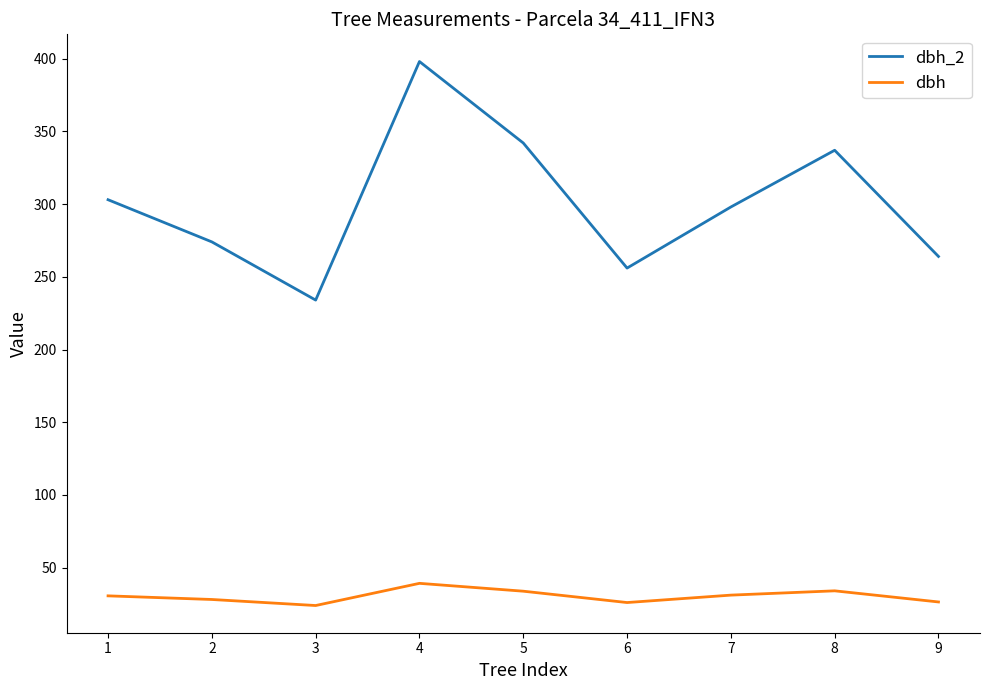

What is the minimum value for dbh?

24.0